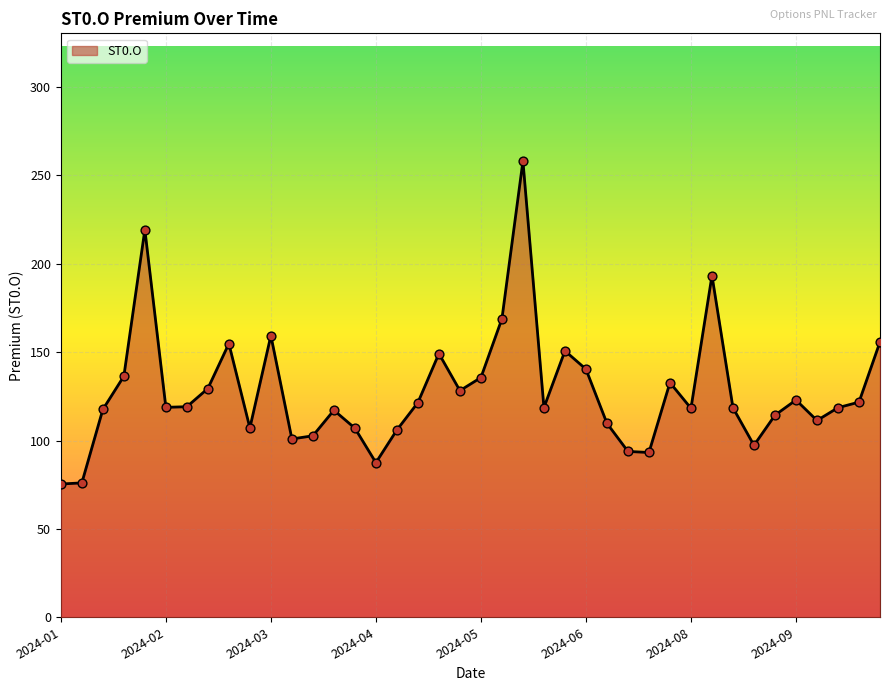

What is the minimum value shown in the chart?

75.4